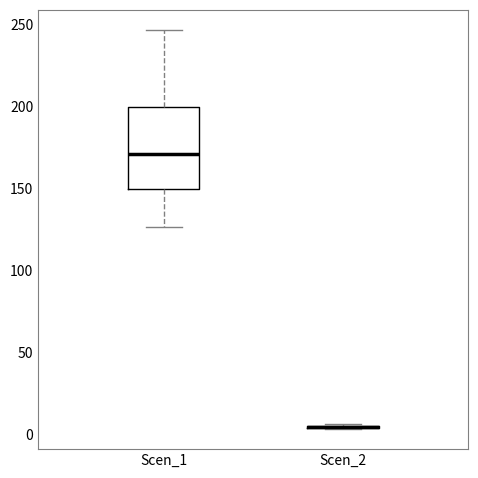

Which box is the tallest, from its lower edge to its upper edge?

Scen_1